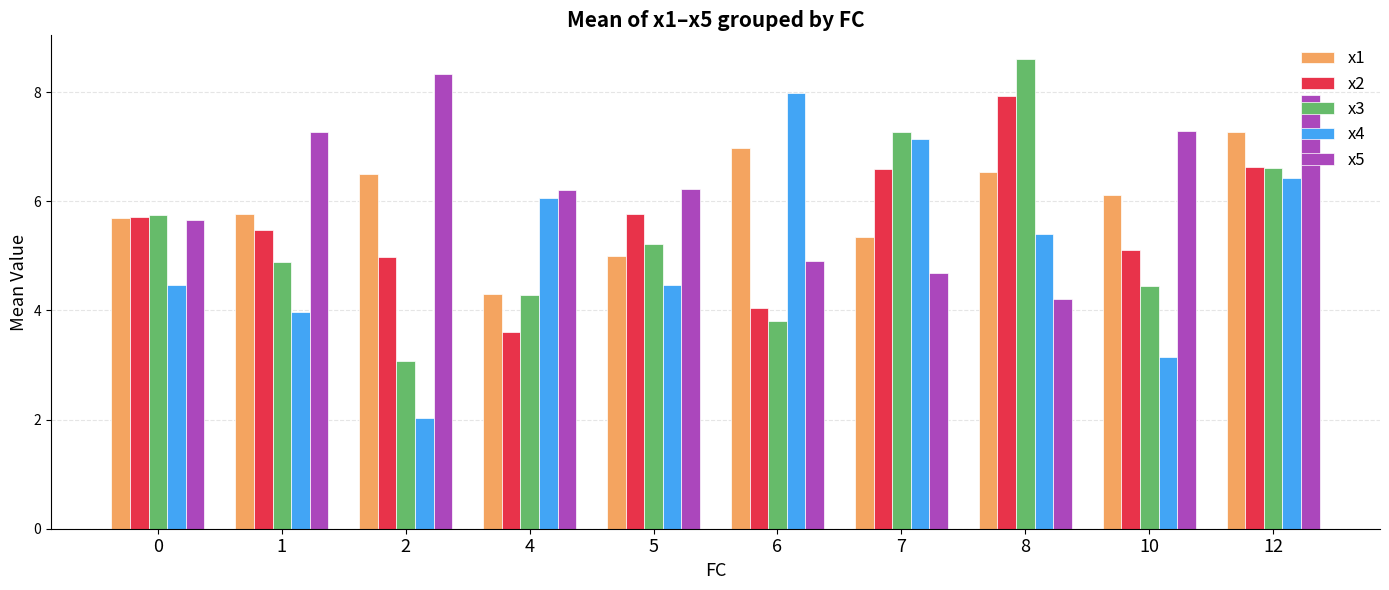

What is the value of the x1 bar at the 1st from the left?

5.7